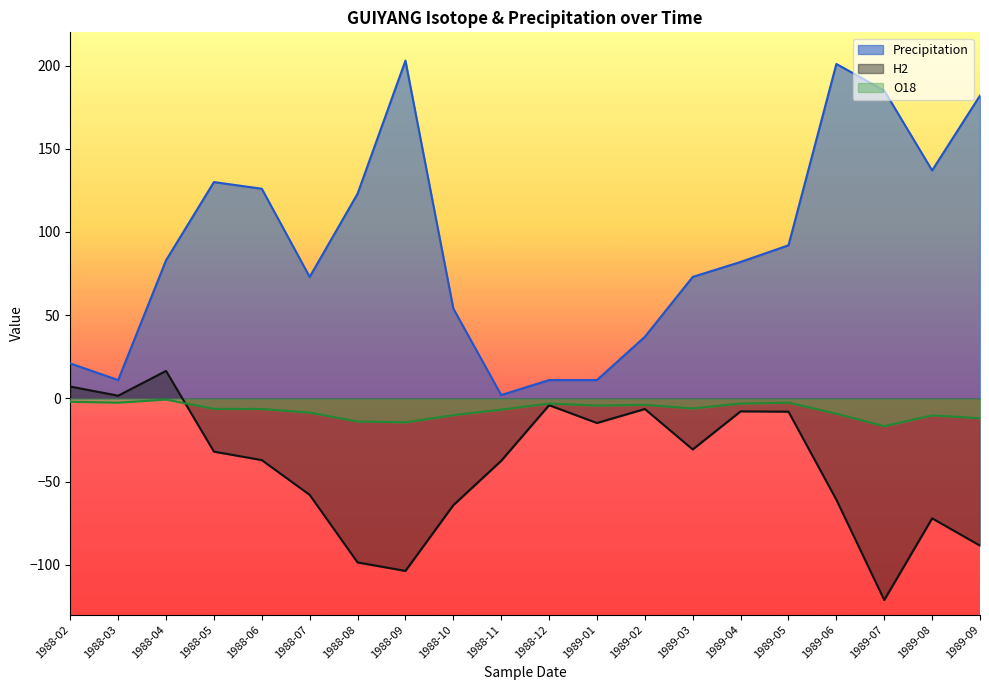

List the labels in order of Precipitation value, smallest first.

1988-11, 1988-03, 1988-12, 1989-01, 1988-02, 1989-02, 1988-10, 1988-07, 1989-03, 1989-04, 1988-04, 1989-05, 1988-08, 1988-06, 1988-05, 1989-08, 1989-09, 1989-07, 1989-06, 1988-09